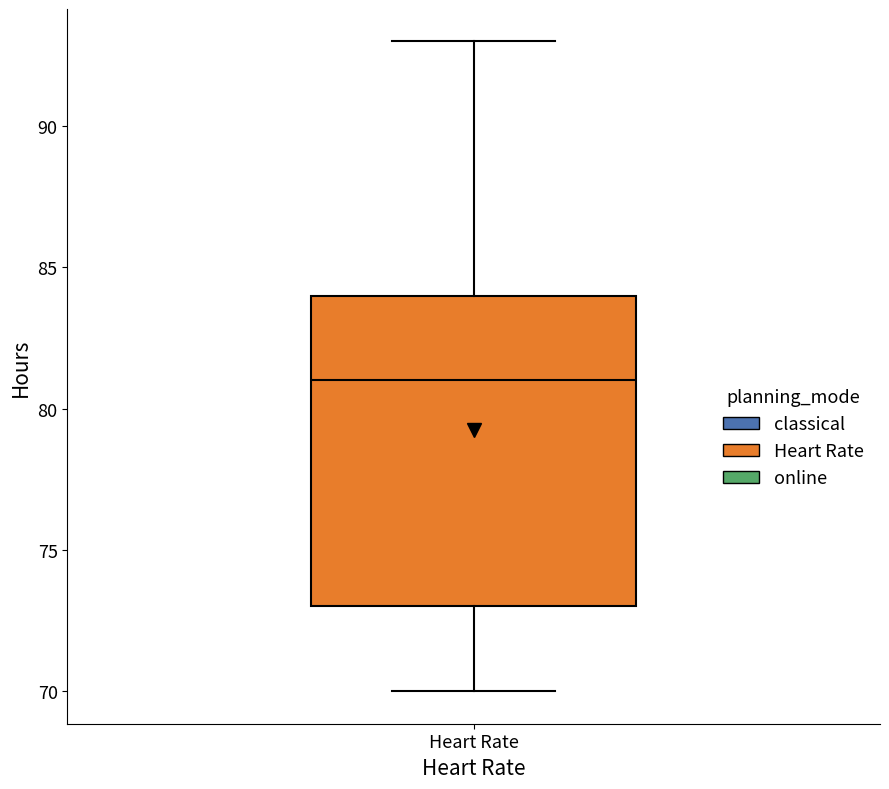

Transcribe this box plot: give where the median line is, the range the box spans, and where the two whiskers end, as read against the y-axis. The values are not printed on the chart, so give them approximately, as read against the axis.

median 81, box 73 to 84, whiskers 70 to 93